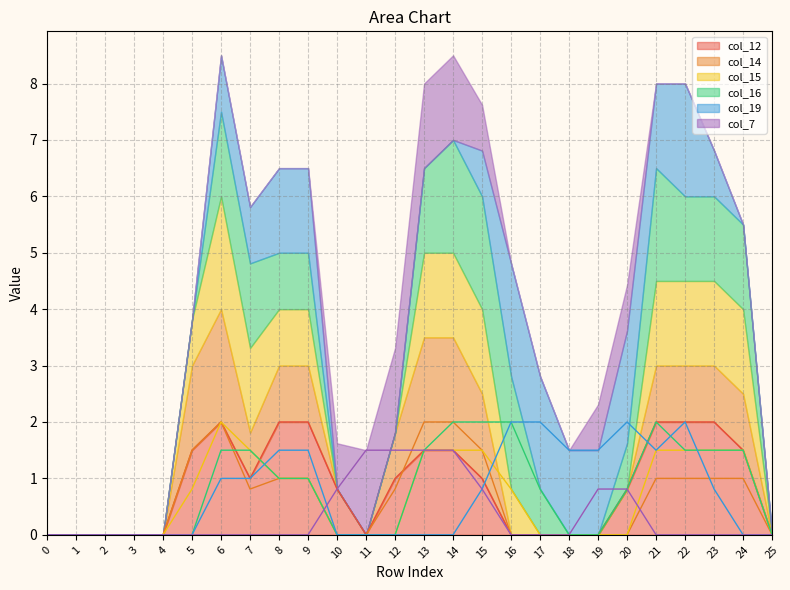

At which label does col_16 reach its peak?

14